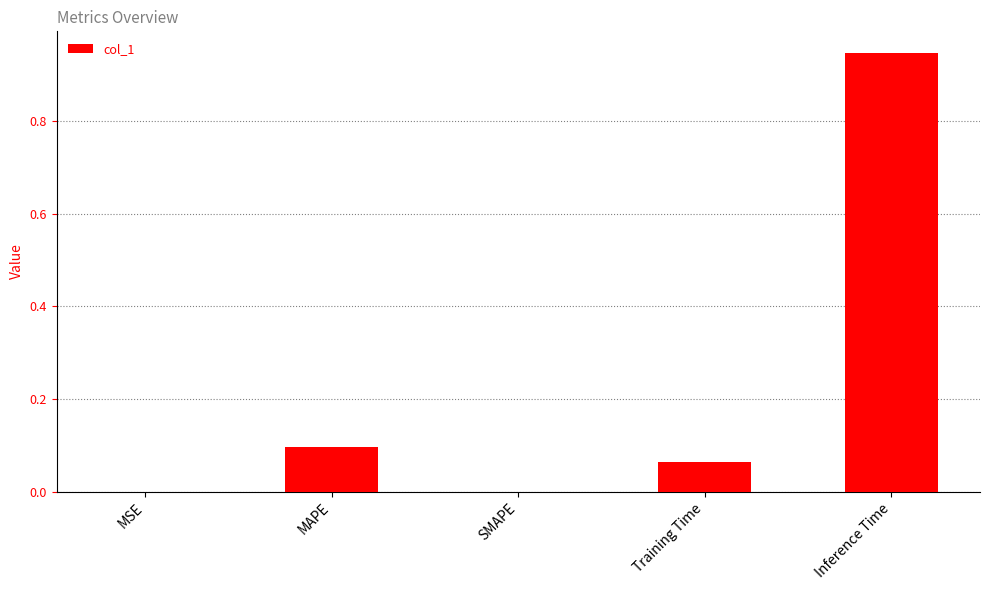

Between SMAPE and MAPE, which is larger?

MAPE